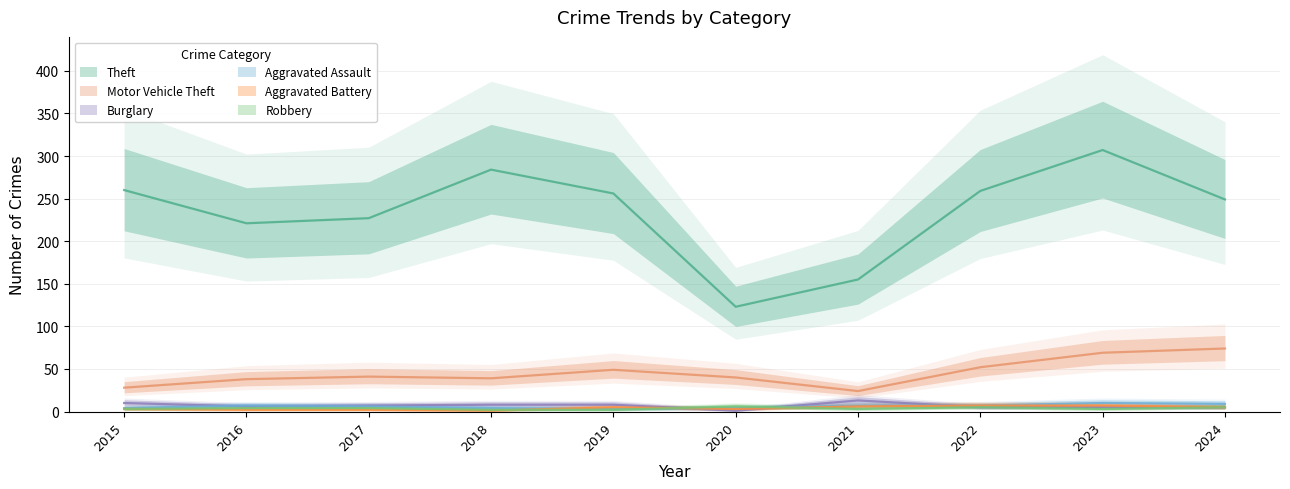

Rank the series at 2018 from lowest to highest value.

Aggravated Battery, Robbery, Aggravated Assault, Burglary, Motor Vehicle Theft, Theft